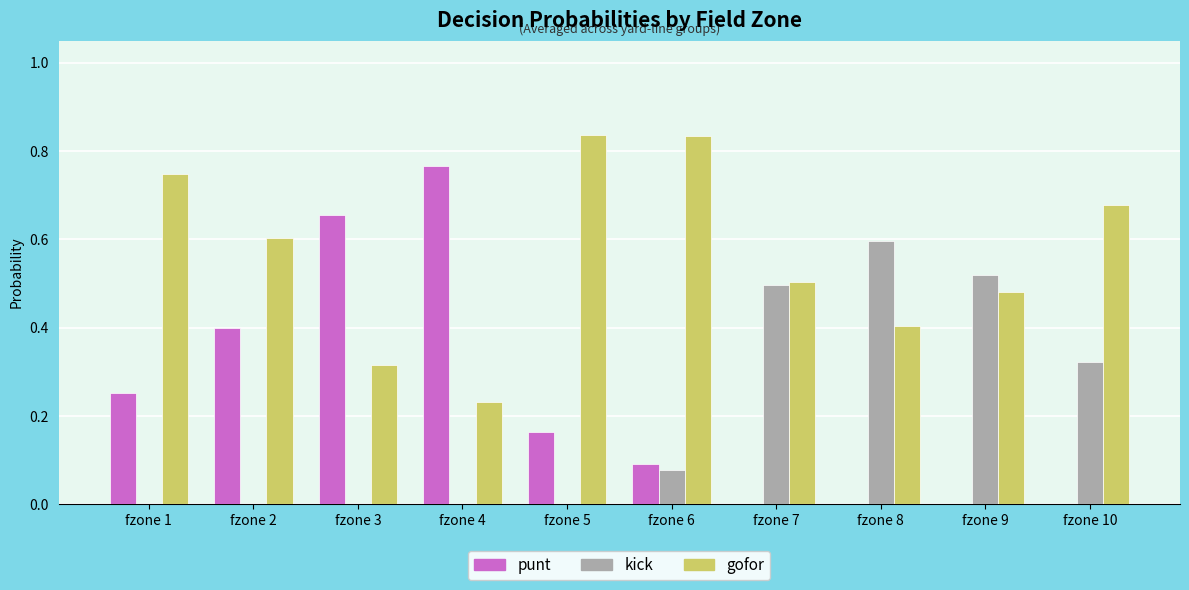

The value of kick at fzone 7 is 0.5. True or false?

True